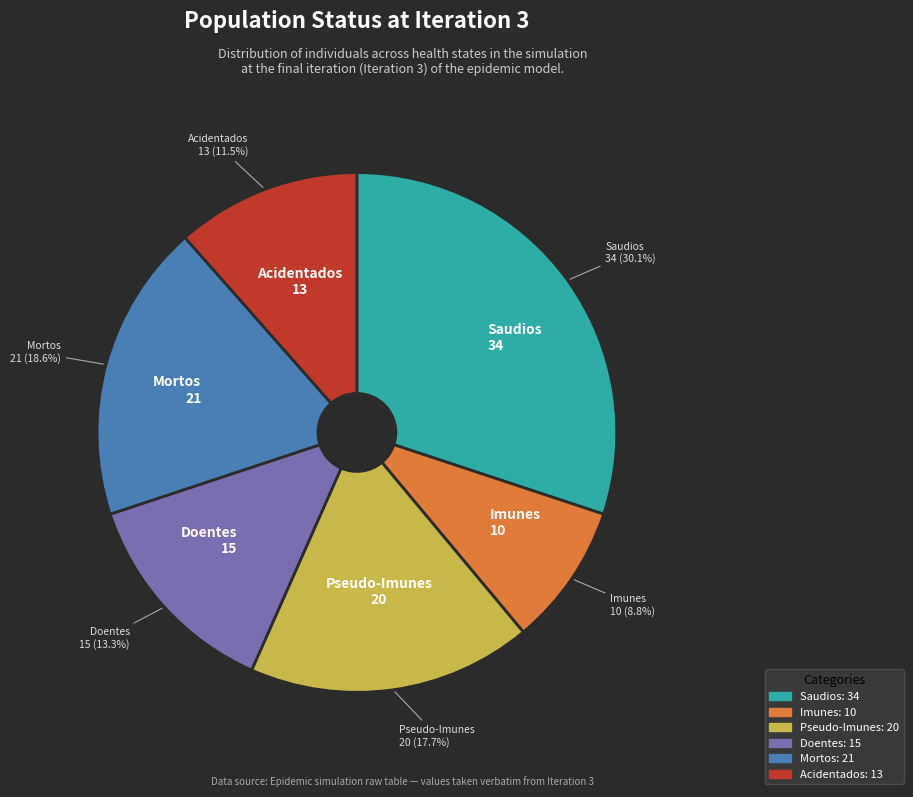

Which has a higher value, Mortos or Acidentados?

Mortos